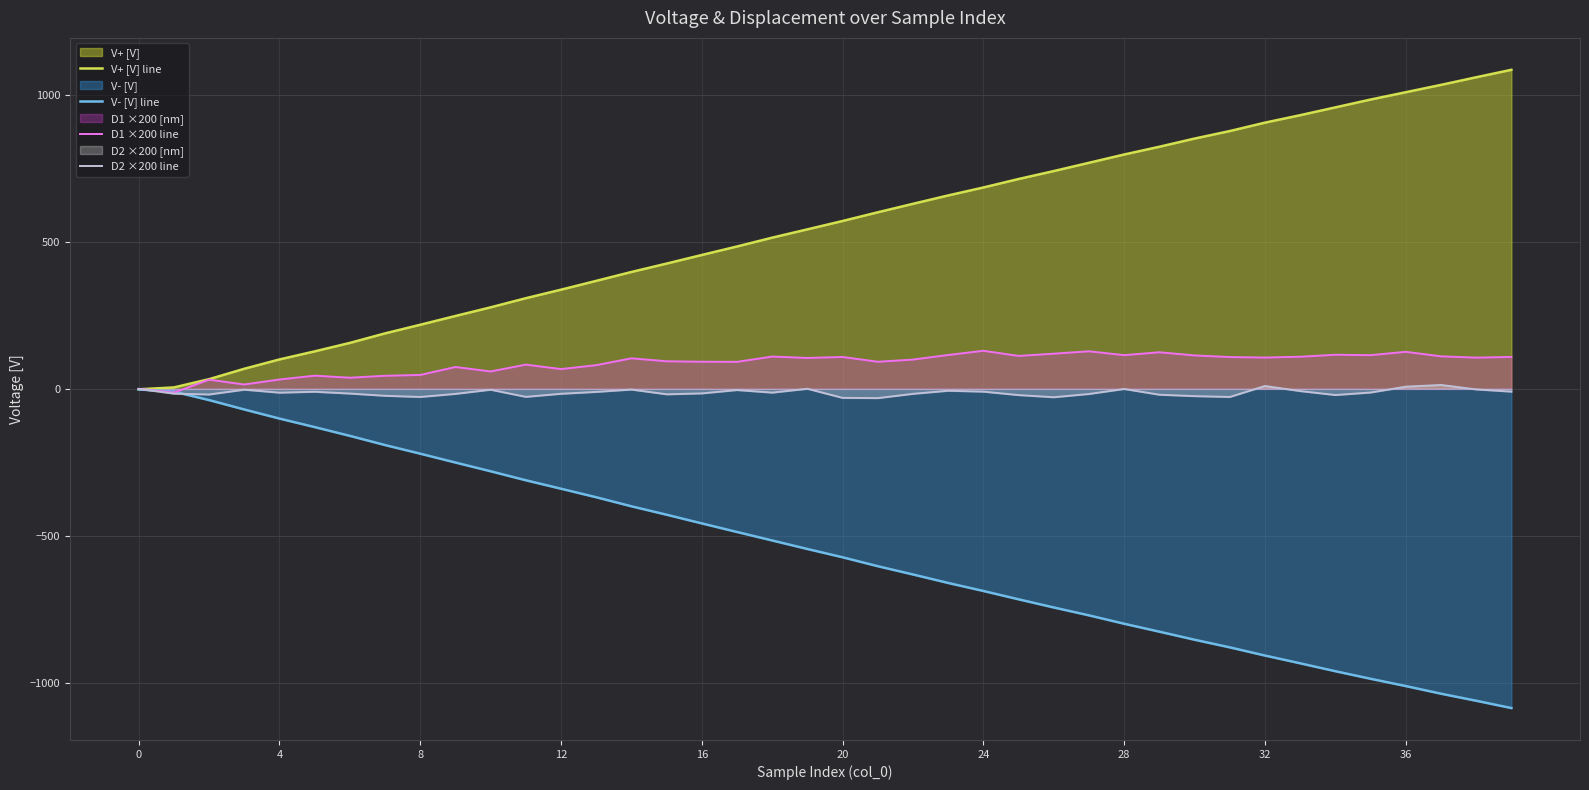

Reading left to right, extract all data points from this chart.

V+ [V] line: -1.4	4.9	33.0	68.3	100.0	127.4	156.2	188.6	217.8	247.7	277.1	308.1	337.1	367.0	397.2	425.8	455.0	483.9	513.9	542.1	570.5	600.1	628.9	657.4	684.4	713.2	740.2	768.3	796.5	822.8	850.6	876.1	904.7	930.0	956.6	983.2	1008.1	1033.0	1058.9	1084.3
V- [V] line: -1.9	-9.5	-38.1	-70.1	-101.0	-129.9	-159.7	-191.0	-220.3	-250.4	-280.1	-310.6	-339.4	-368.3	-399.1	-427.7	-457.2	-486.4	-515.2	-544.2	-572.3	-602.7	-630.8	-659.7	-686.9	-715.2	-743.0	-769.7	-798.2	-825.2	-852.6	-878.5	-906.3	-932.7	-959.5	-985.2	-1010.0	-1035.9	-1059.9	-1084.7
D1 ×200 line: 0.0	-12.6	31.3	14.9	31.8	44.9	38.0	44.5	47.3	74.3	59.2	82.4	67.3	80.5	103.8	93.8	92.2	91.8	109.8	105.1	108.4	92.1	99.6	115.2	129.5	112.0	119.6	127.7	114.6	124.4	113.7	108.2	106.5	109.2	116.0	114.6	125.9	110.6	106.2	108.6
D2 ×200 line: 0.0	-16.3	-19.1	-2.7	-12.9	-9.8	-15.9	-23.5	-27.5	-17.0	-2.9	-27.1	-16.6	-10.3	-2.3	-18.4	-15.3	-4.0	-12.7	0.4	-30.6	-31.4	-16.9	-6.3	-9.4	-21.1	-28.4	-17.3	-0.3	-19.9	-24.7	-27.5	9.8	-7.5	-20.9	-12.4	7.4	13.3	-1.8	-9.3